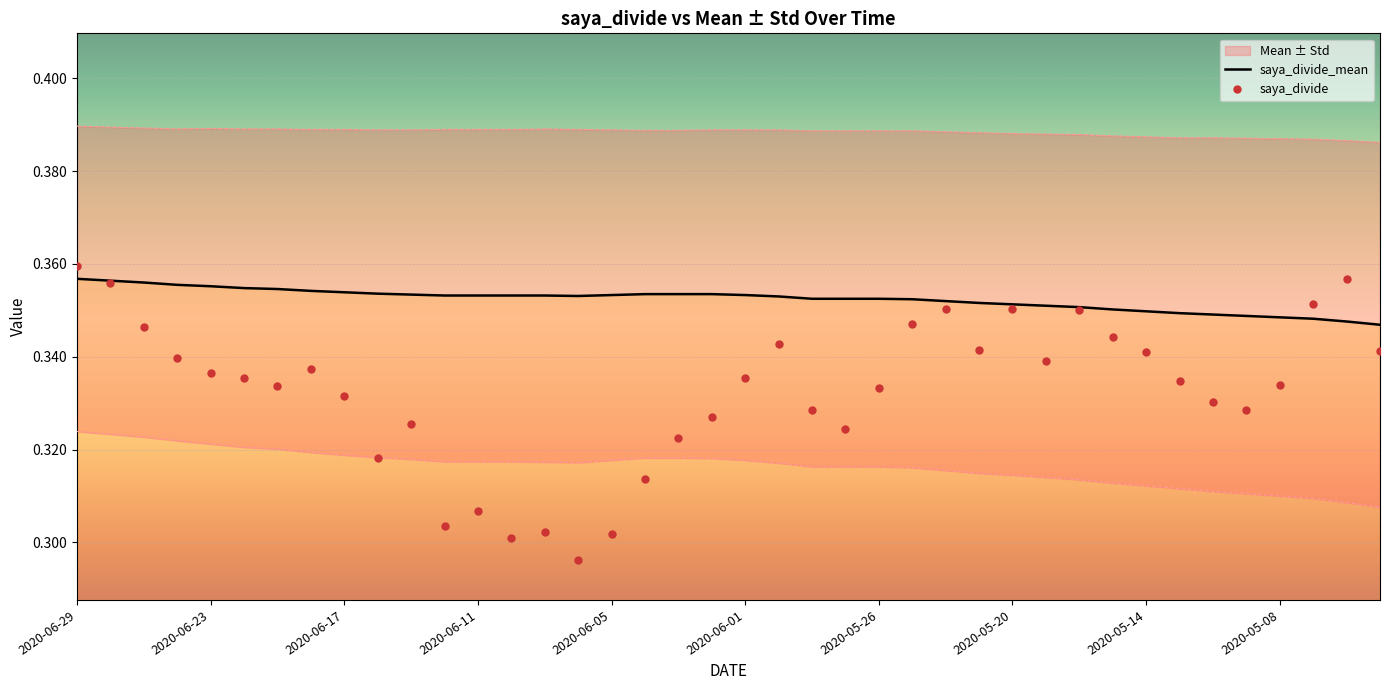

Reading left to right, list all the values displayed in this chart.

saya_divide_mean: 0.4	0.4	0.4	0.4	0.4	0.4	0.4	0.4	0.4	0.4	0.4	0.4	0.4	0.4	0.4	0.4	0.4	0.4	0.4	0.4	0.4	0.4	0.4	0.4	0.4	0.4	0.4	0.4	0.4	0.4	0.4	0.4	0.3	0.3	0.3	0.3	0.3	0.3	0.3	0.3
saya_divide: 0.4	0.4	0.3	0.3	0.3	0.3	0.3	0.3	0.3	0.3	0.3	0.3	0.3	0.3	0.3	0.3	0.3	0.3	0.3	0.3	0.3	0.3	0.3	0.3	0.3	0.3	0.4	0.3	0.4	0.3	0.4	0.3	0.3	0.3	0.3	0.3	0.3	0.4	0.4	0.3